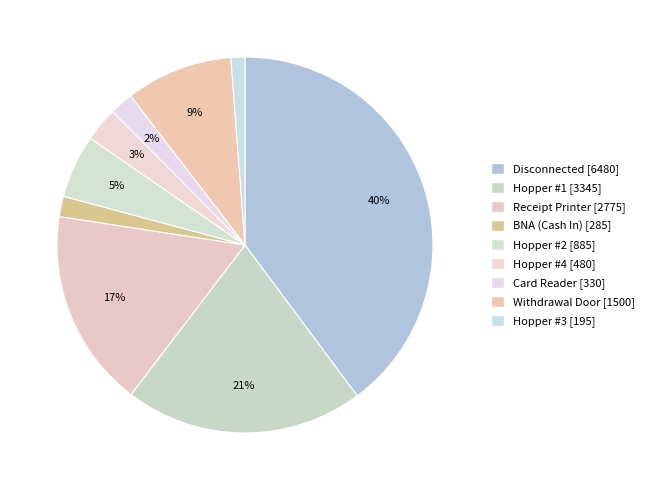

What is the ratio of the value at Hopper #1 to the value at Receipt Printer?

1.2